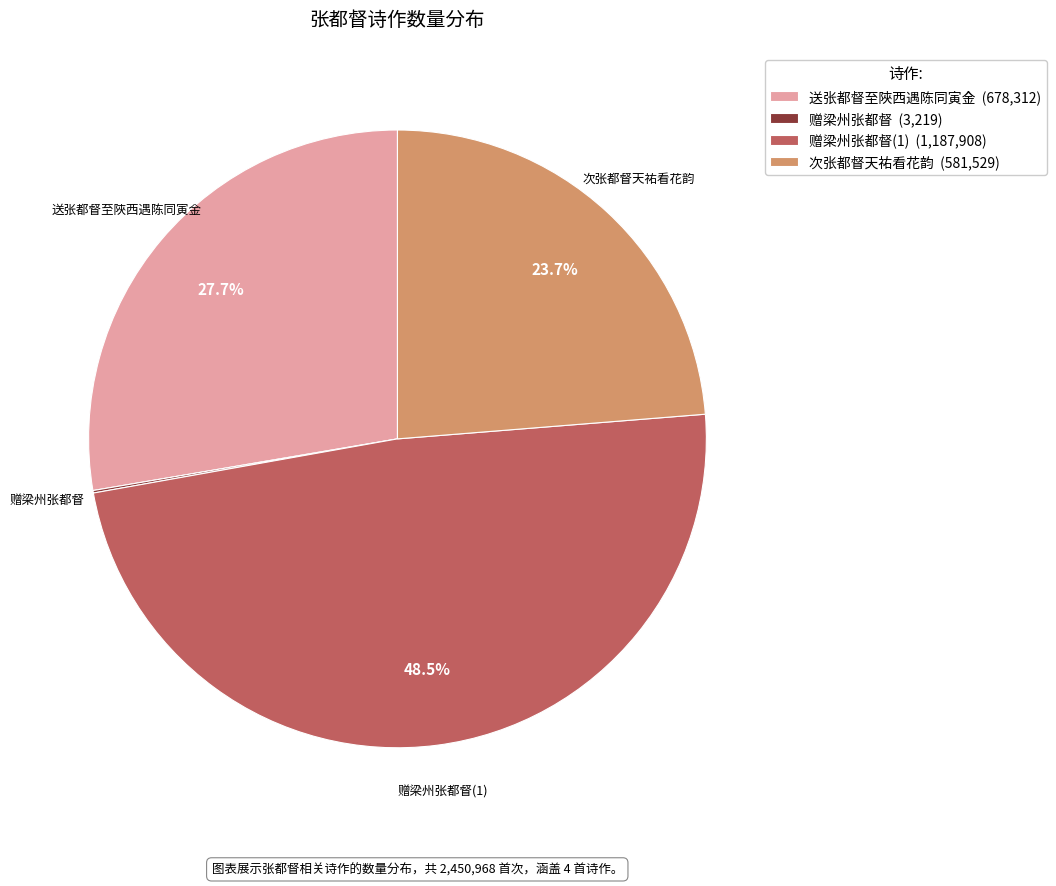

Does 次张都督天祐看花韵 (581,529) account for over 50% of the chart?

No